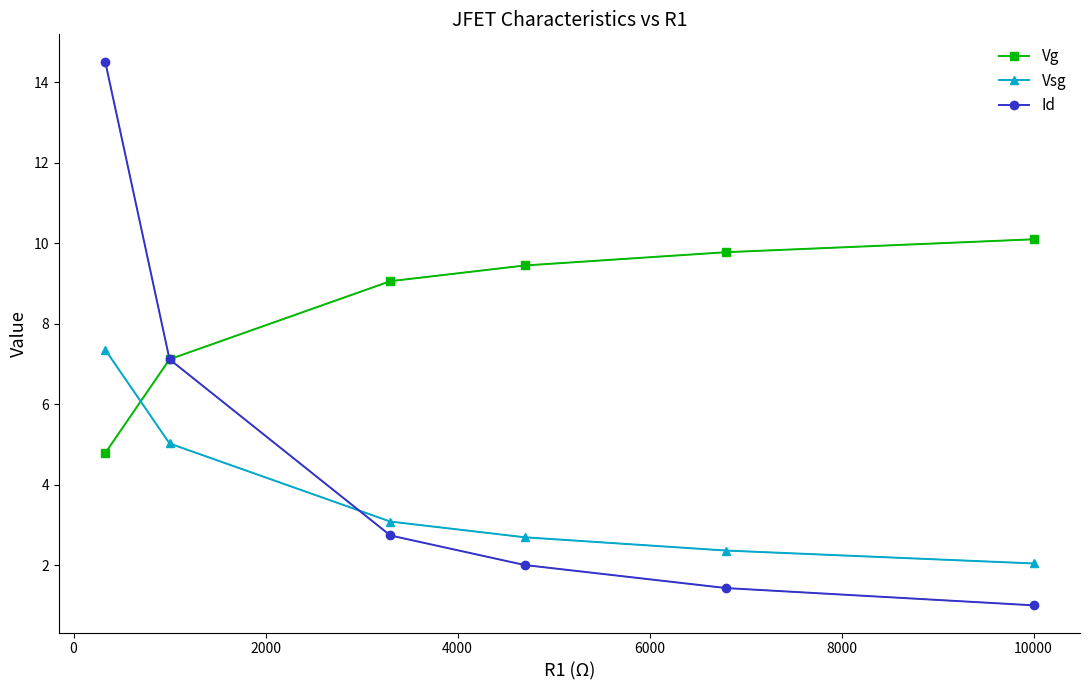

Which series has the widest spread of values?

Id